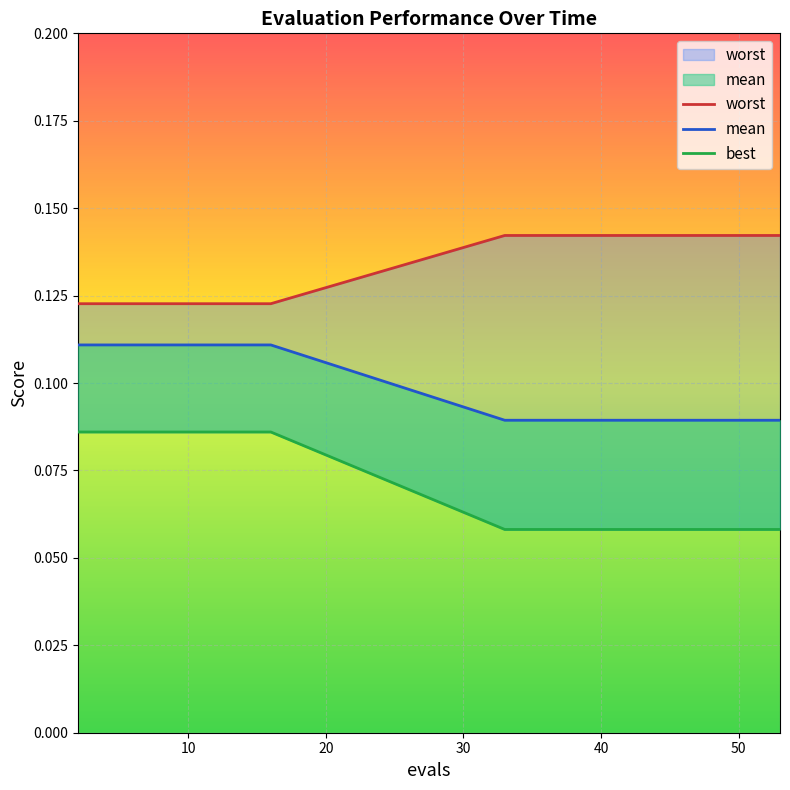

Reading left to right, what are all the values shown in this chart?

mean: 2=0.1	4=0.1	6=0.1	8=0.1	10=0.1	12=0.1	14=0.1	16=0.1	33=0.1	35=0.1	37=0.1	39=0.1	41=0.1	43=0.1	45=0.1	47=0.1	48=0.1	50=0.1	51=0.1	53=0.1
best: 2=0.1	4=0.1	6=0.1	8=0.1	10=0.1	12=0.1	14=0.1	16=0.1	33=0.1	35=0.1	37=0.1	39=0.1	41=0.1	43=0.1	45=0.1	47=0.1	48=0.1	50=0.1	51=0.1	53=0.1
worst: 2=0.1	4=0.1	6=0.1	8=0.1	10=0.1	12=0.1	14=0.1	16=0.1	33=0.1	35=0.1	37=0.1	39=0.1	41=0.1	43=0.1	45=0.1	47=0.1	48=0.1	50=0.1	51=0.1	53=0.1